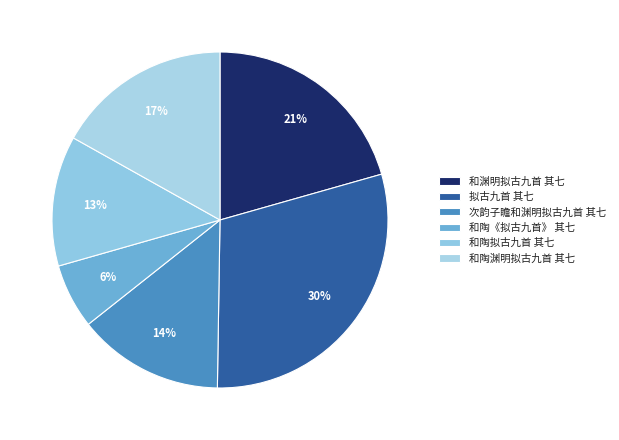

How many segments does this pie chart have?

6